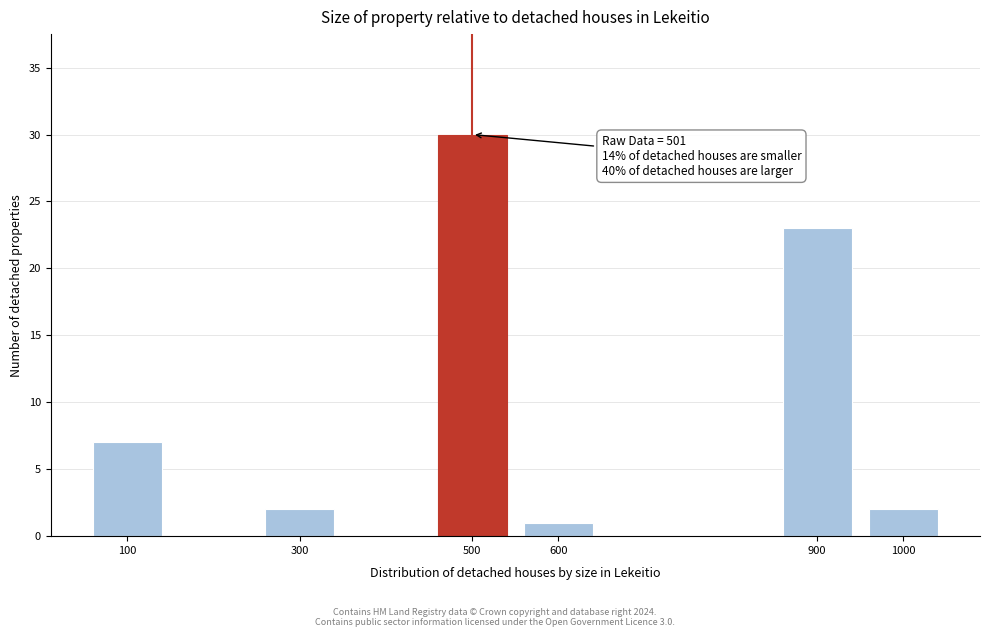

Reading left to right, list all the values displayed in this chart.

100=7	300=2	500=30	600=1	900=23	1000=2